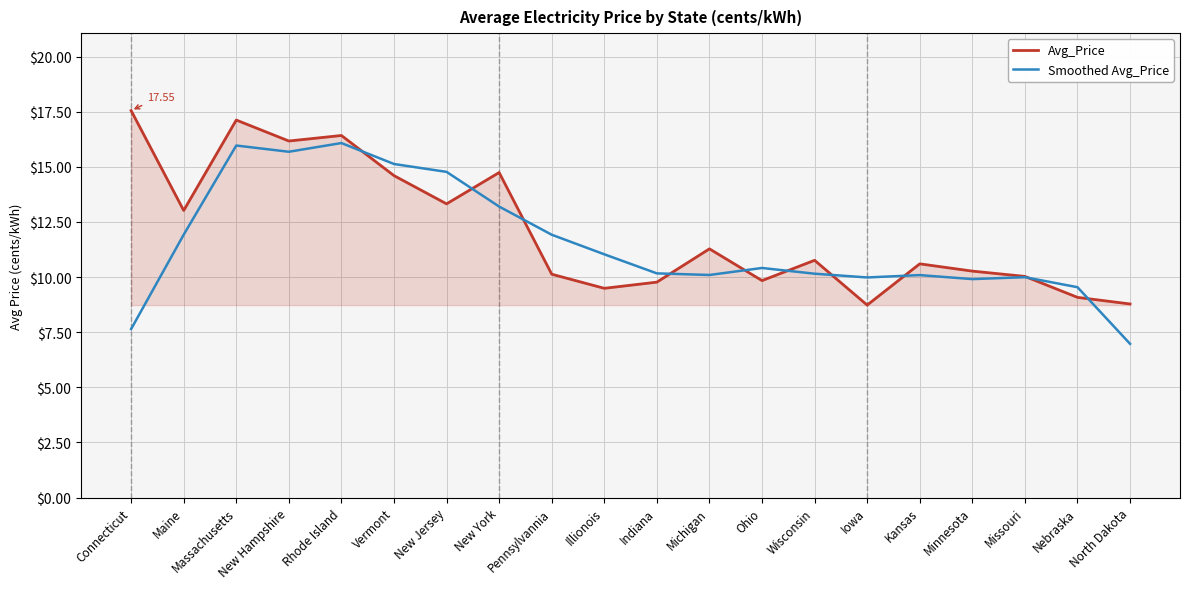

Which category has the lowest value in the Smoothed Avg_Price series?

North Dakota